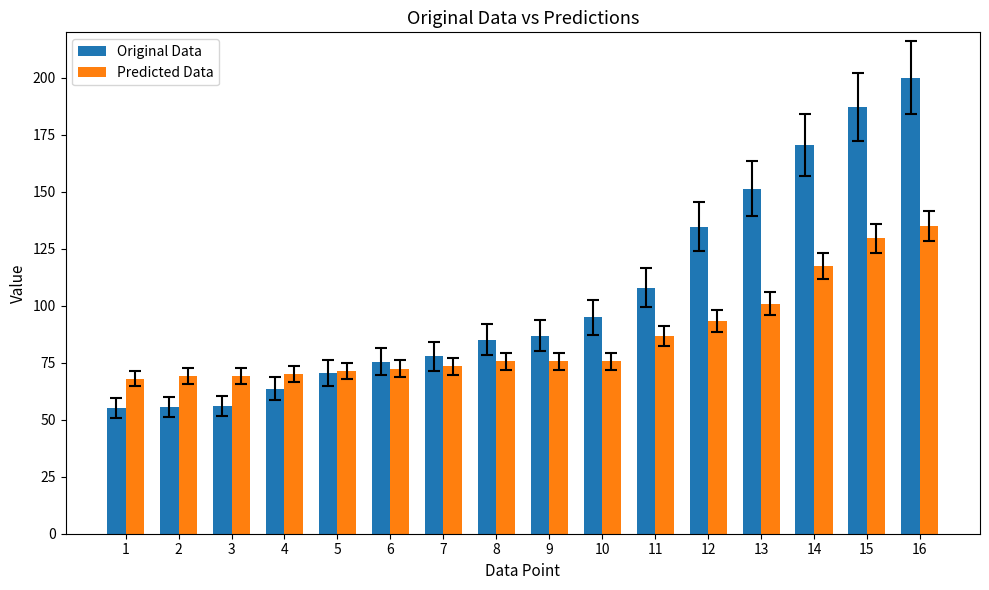

Does the chart contain any negative values?

No